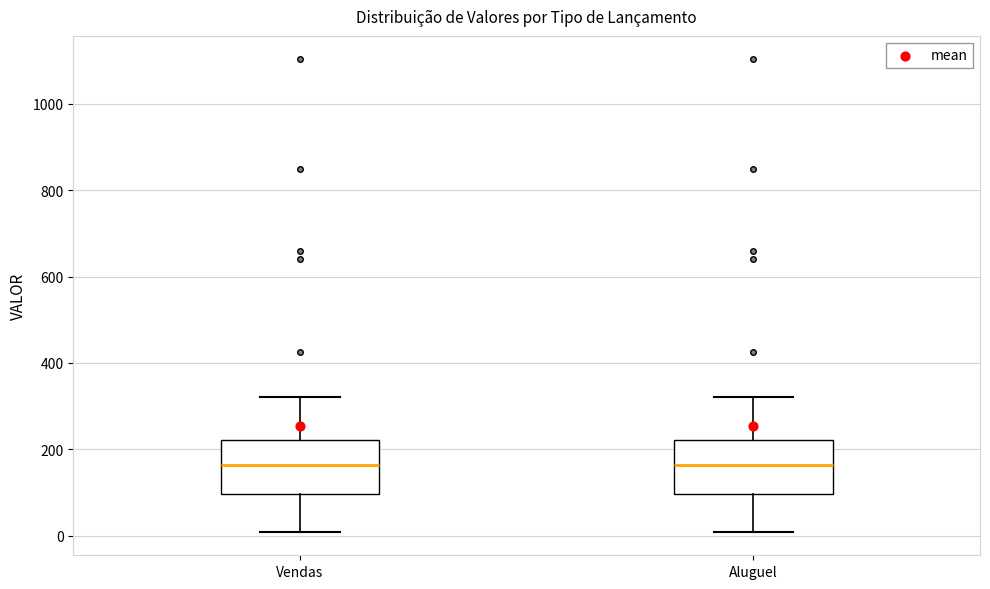

Reading left to right, read every box against the y-axis: the position of its median line, the range the box covers, and the ends of its whiskers. The values are not printed on the chart, so give them approximately, as read against the axis.

Vendas: median 160, box 100 to 220, whiskers 0 to 320
Aluguel: median 160, box 100 to 220, whiskers 0 to 320